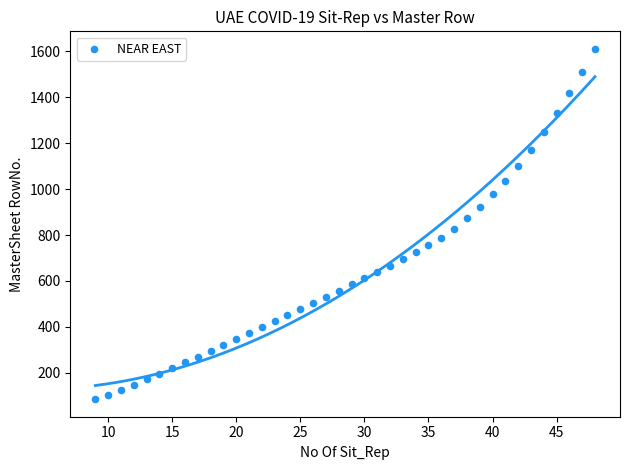

How many data points are displayed?

40